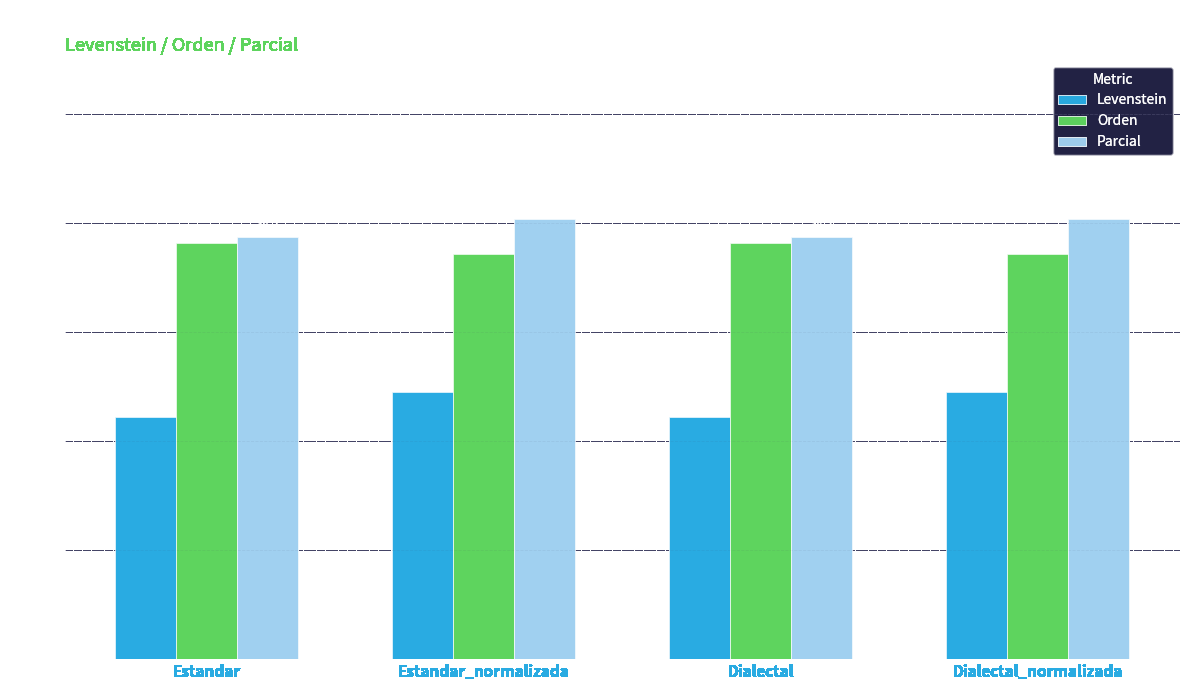

At which label does Parcial first exceed 40?

Estandar_normalizada